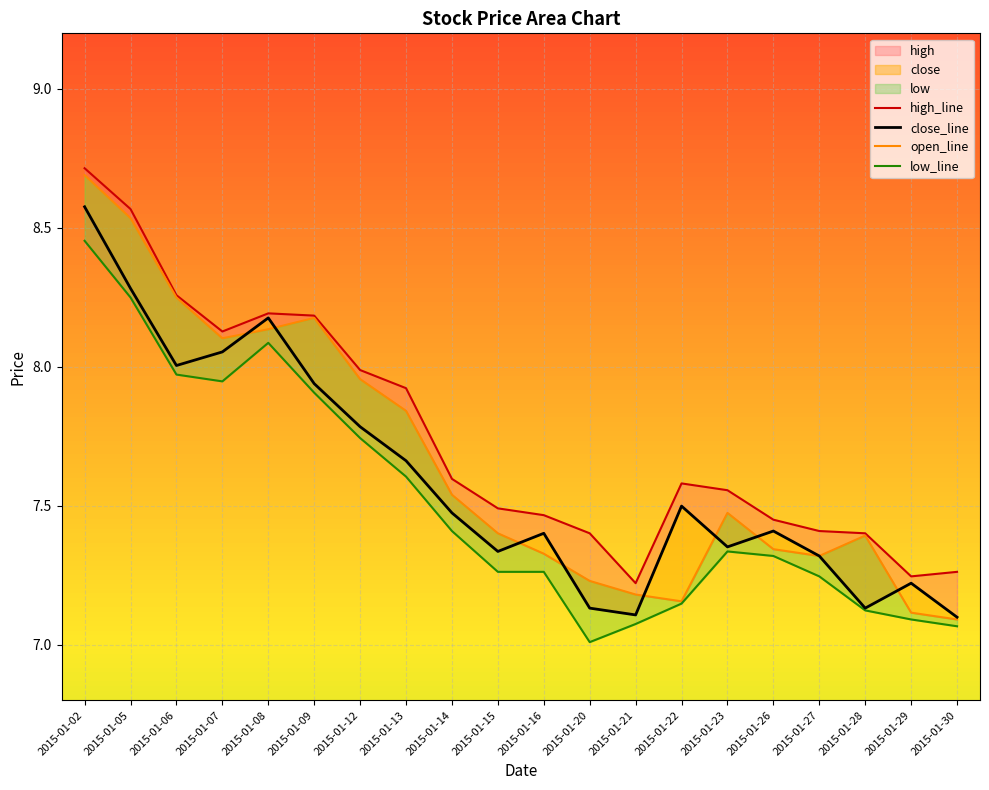

How many lines are shown in the chart?

4